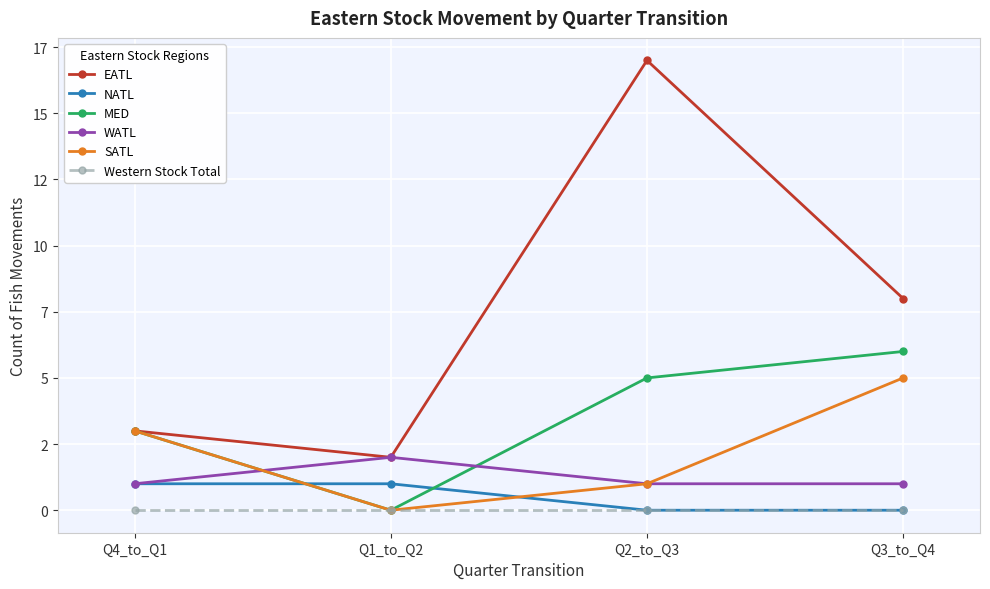

Reading right to left, transcribe all the data shown in this chart.

EATL: 8	17	2	3
NATL: 0	0	1	1
MED: 6	5	0	3
WATL: 1	1	2	1
SATL: 5	1	0	3
Western Stock Total: 0	0	0	0